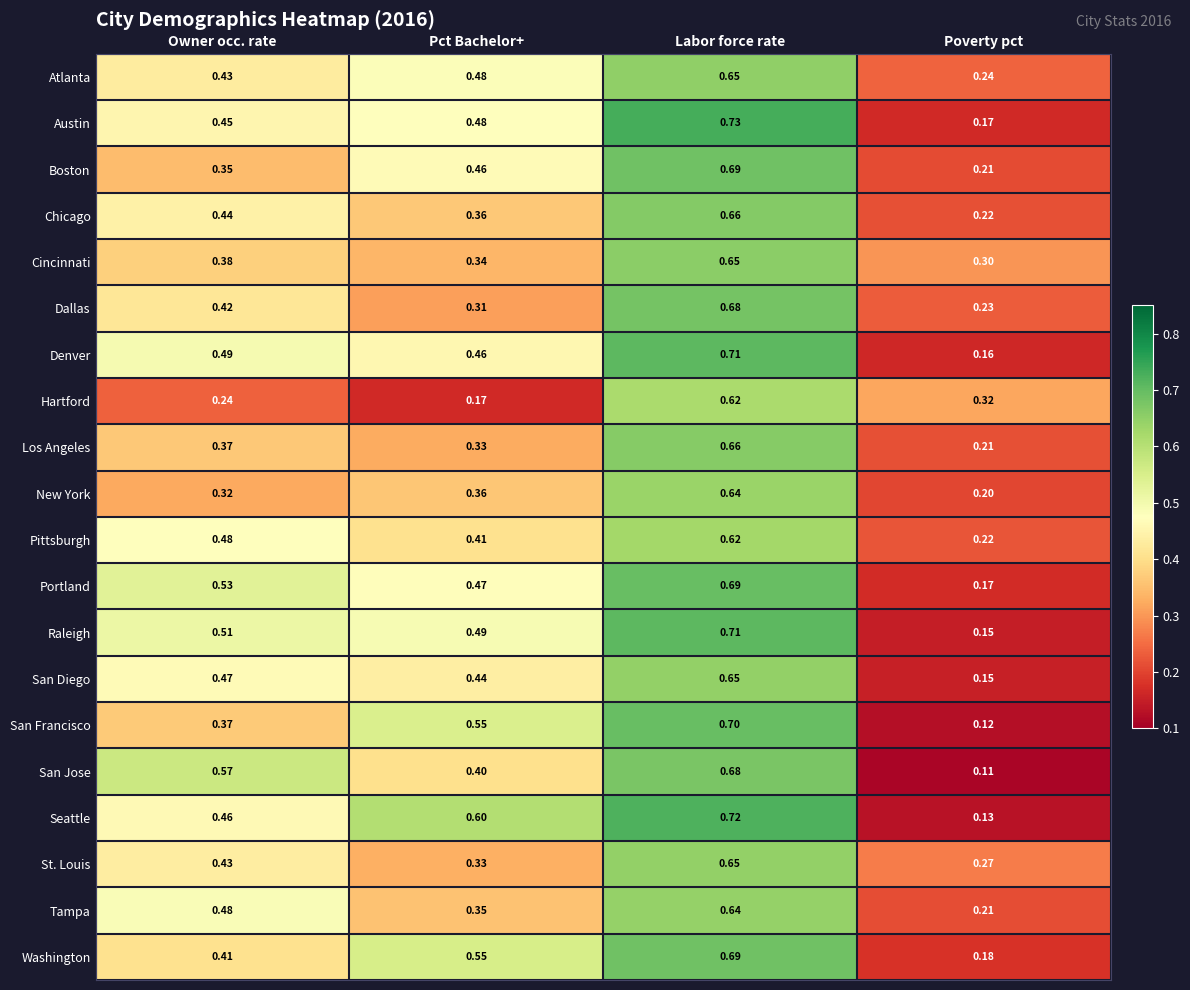

At which label is St. Louis closest to 0?

Poverty pct